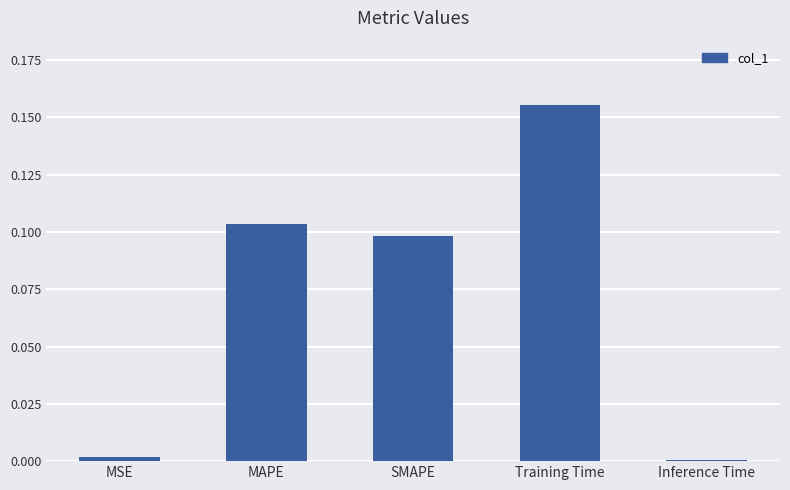

Between Inference Time and Training Time, which is larger?

Training Time